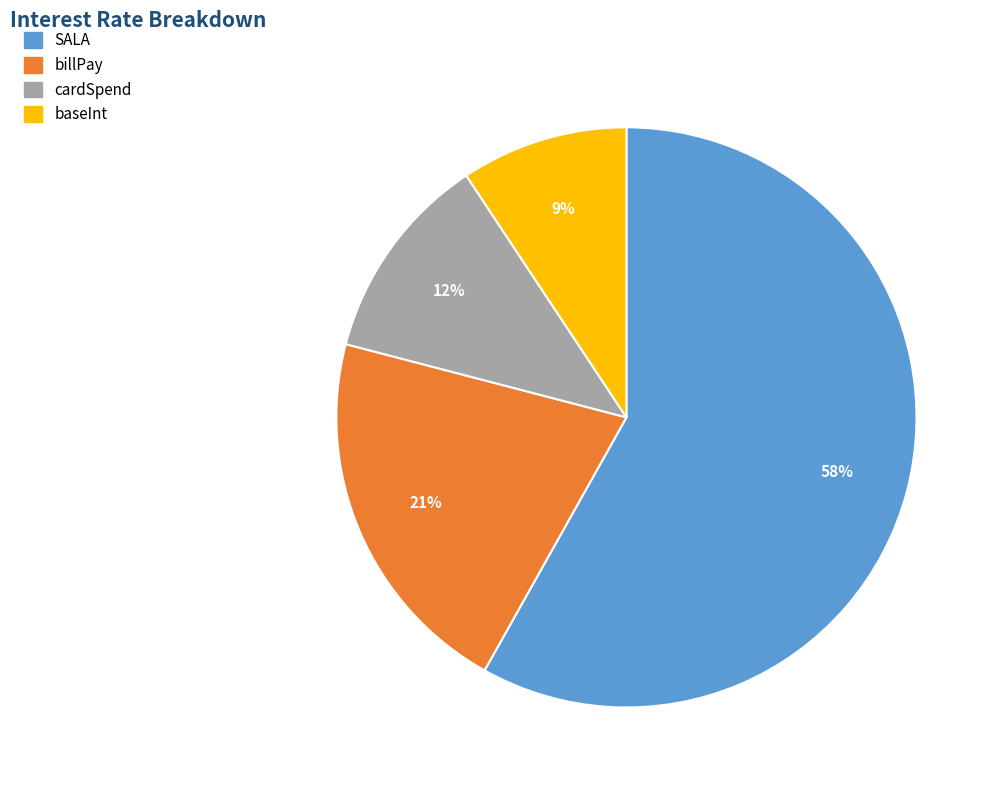

To the nearest percent, what is the difference between the billPay and SALA slice percentages?

37%